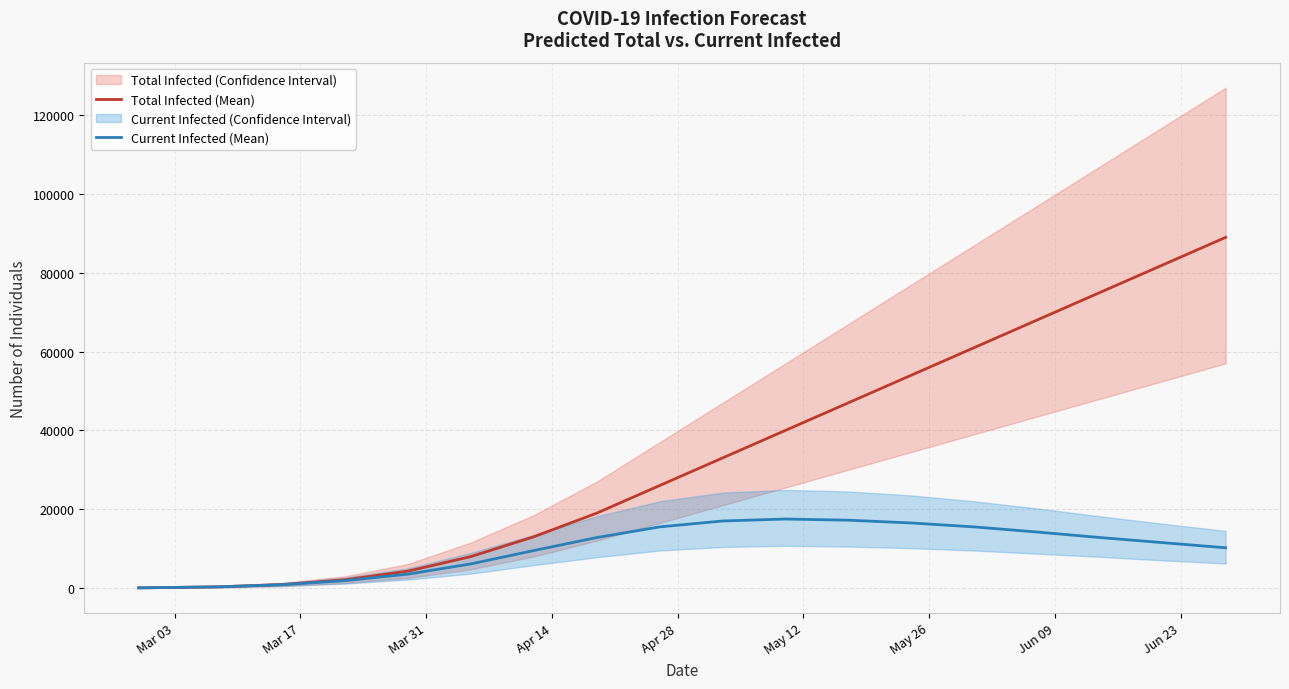

True or false: Current Infected (Mean) and Total Infected (Mean) intersect in this chart.

False